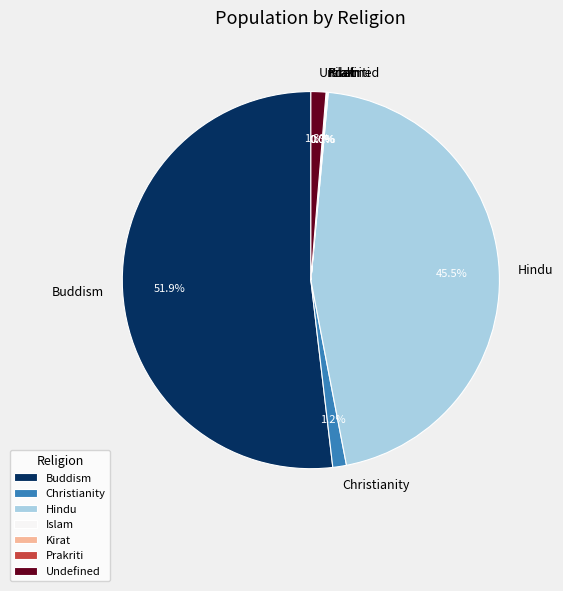

What is the largest slice in the pie chart?

Buddism